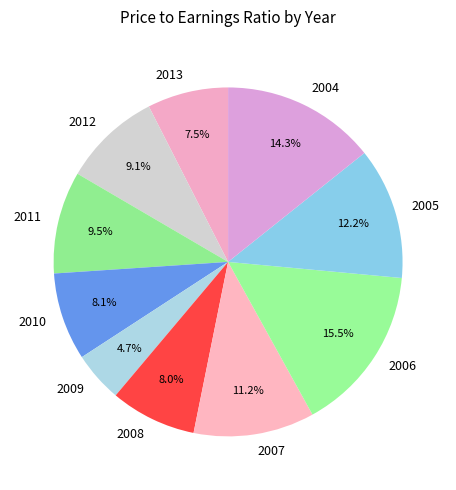

Combined, what portion of the pie is 2005 and 2009?

16.9%